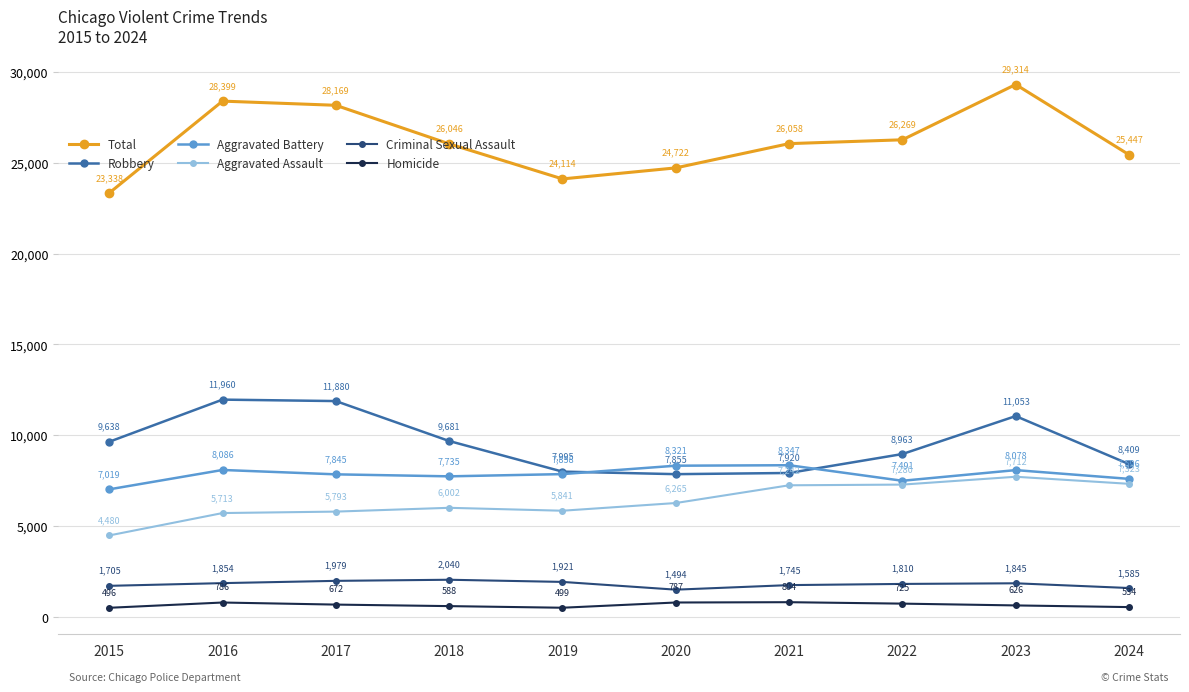

What is the difference between the maximum and minimum values in the Robbery series?

4105